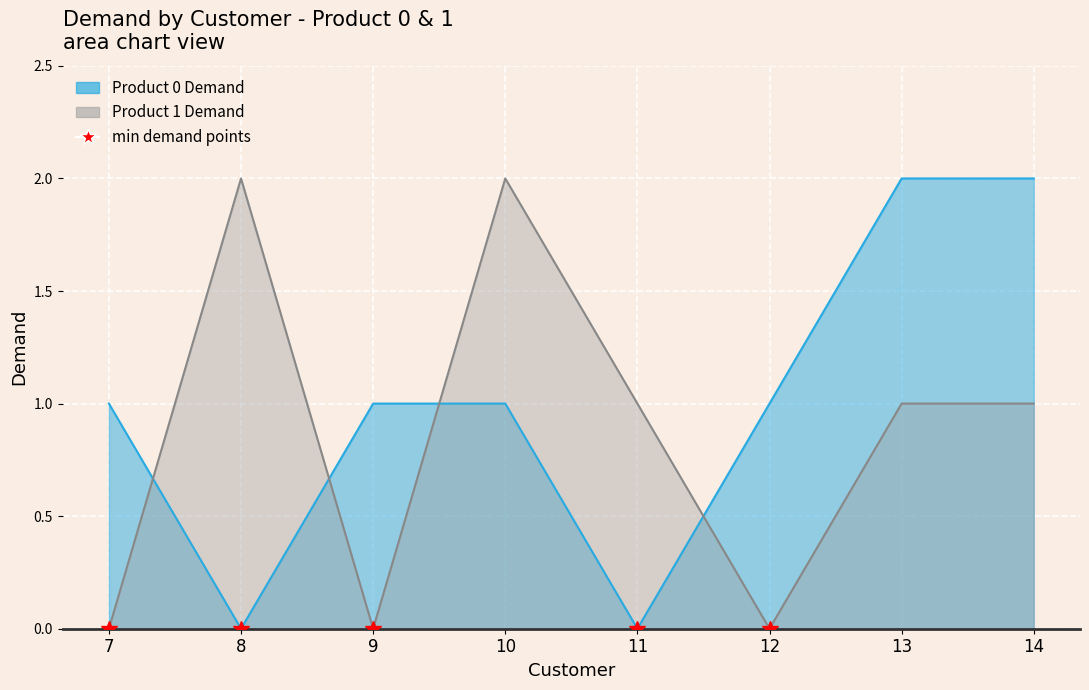

What is the difference between the highest and lowest values at 9?

1